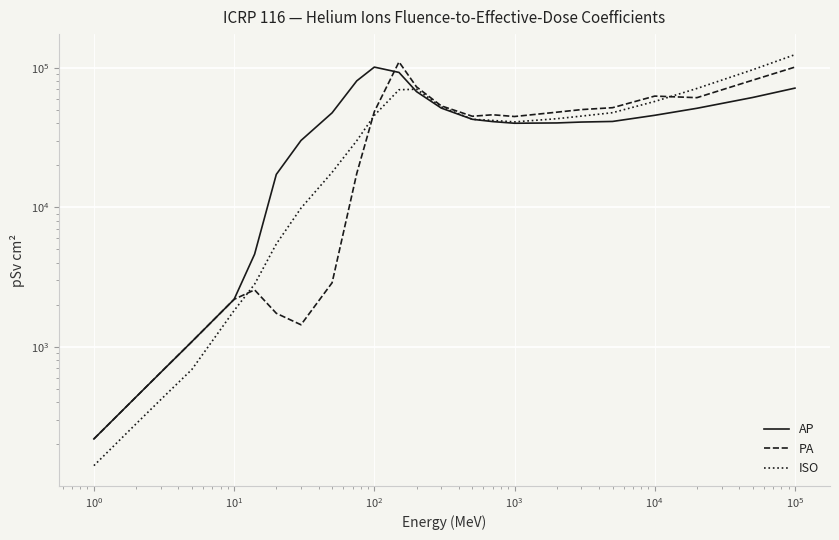

True or false: PA and ISO cross at least once.

True